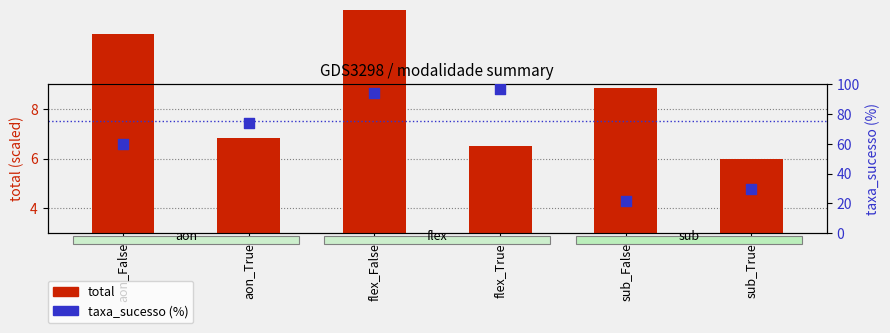

Which series has the widest spread of Y values?

taxa_sucesso (%)